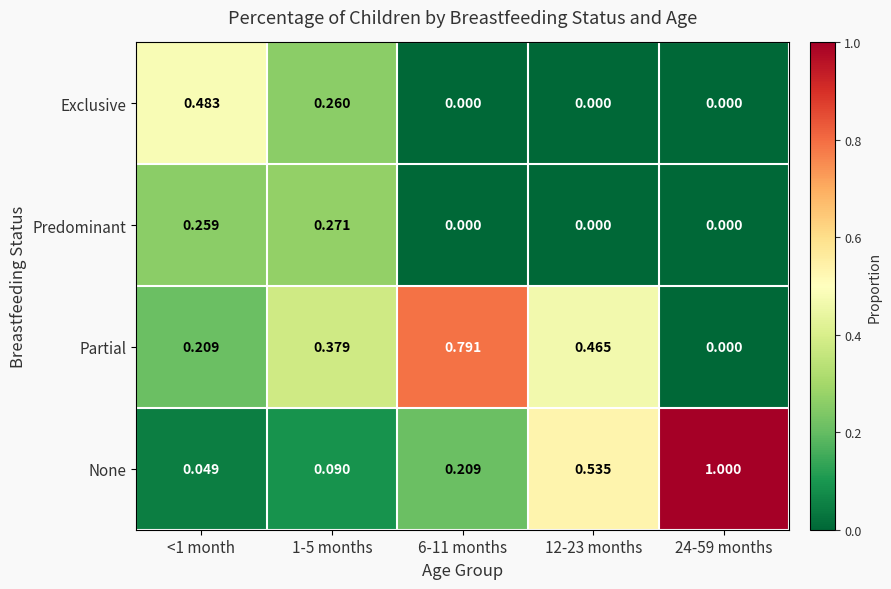

Rank the series by their maximum value, from highest to lowest.

None, Partial, Exclusive, Predominant